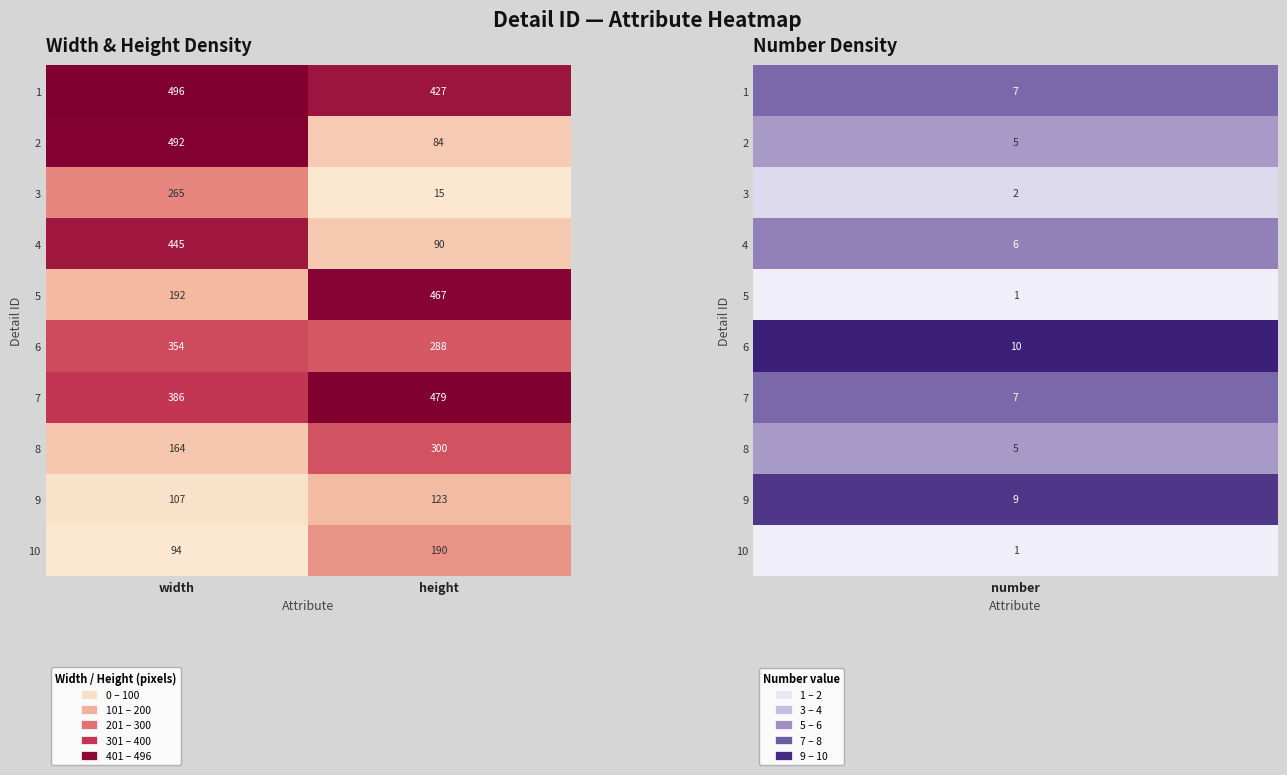

What is the average value of the 5 series?

330